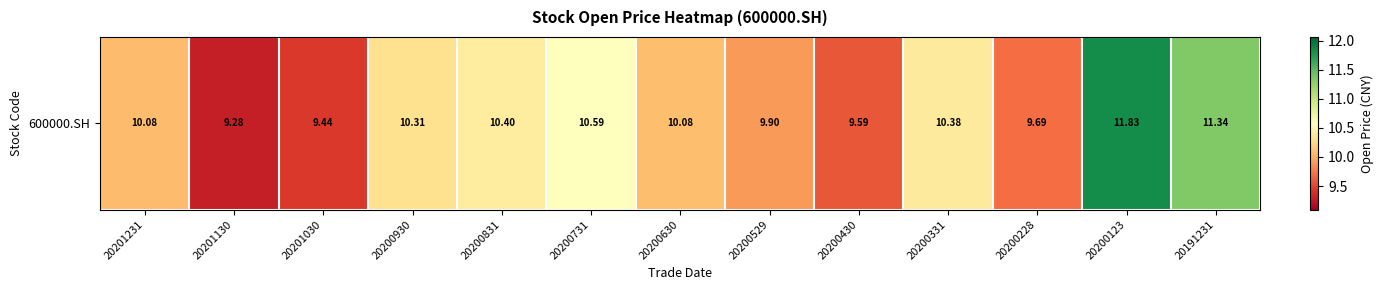

Where is the data nearest to the value 10?

20201231